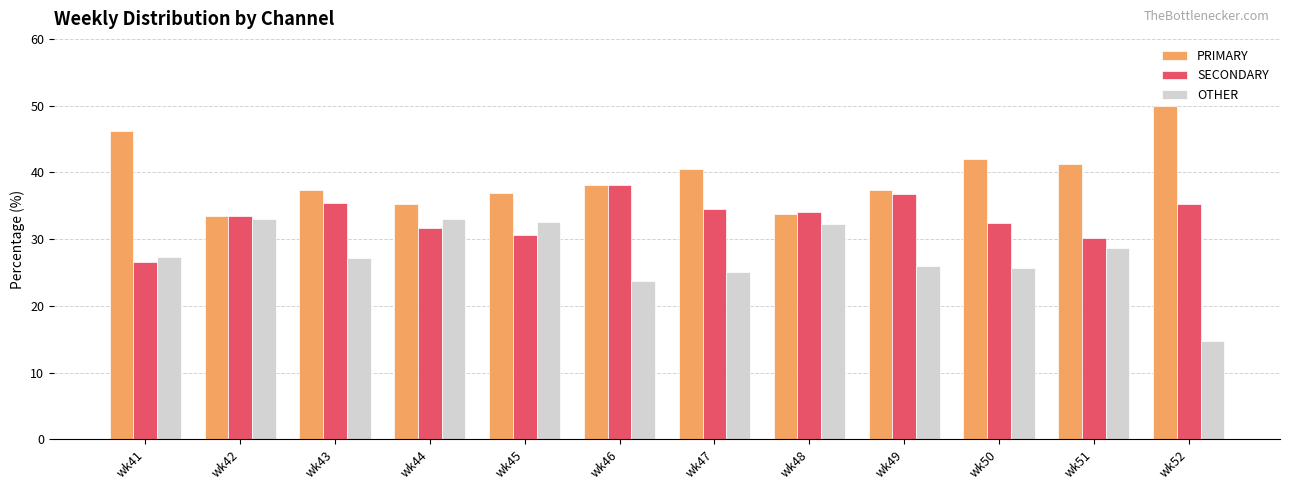

What is the smallest value displayed?

14.8